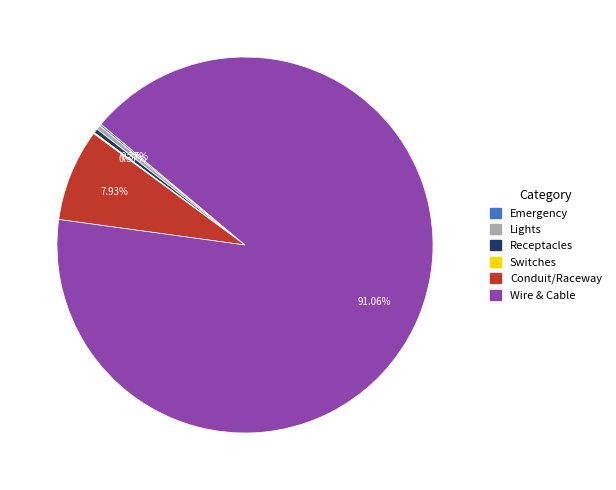

Is the sum of Receptacles and Wire & Cable greater than half?

Yes